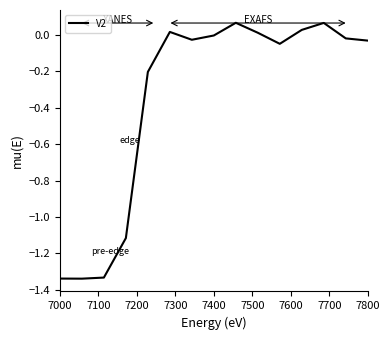

Where is the first local minimum?

7100